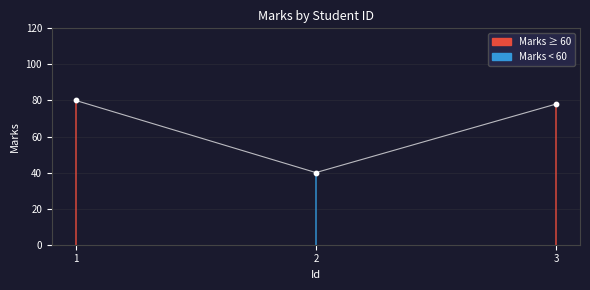

Approximately how many times larger is the value at 1 compared to 3?

1.0